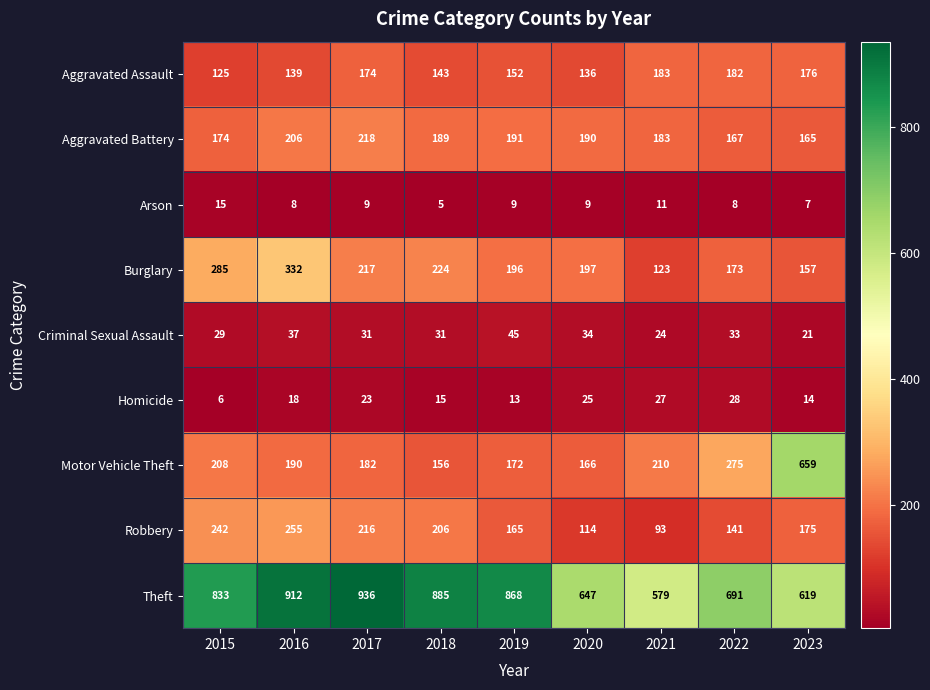

How many distinct data groups are displayed?

9